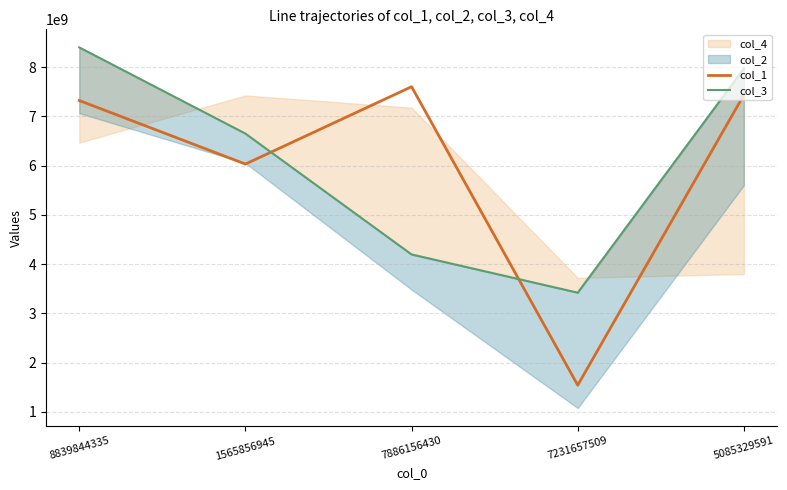

Does the chart have visible grid lines?

Yes